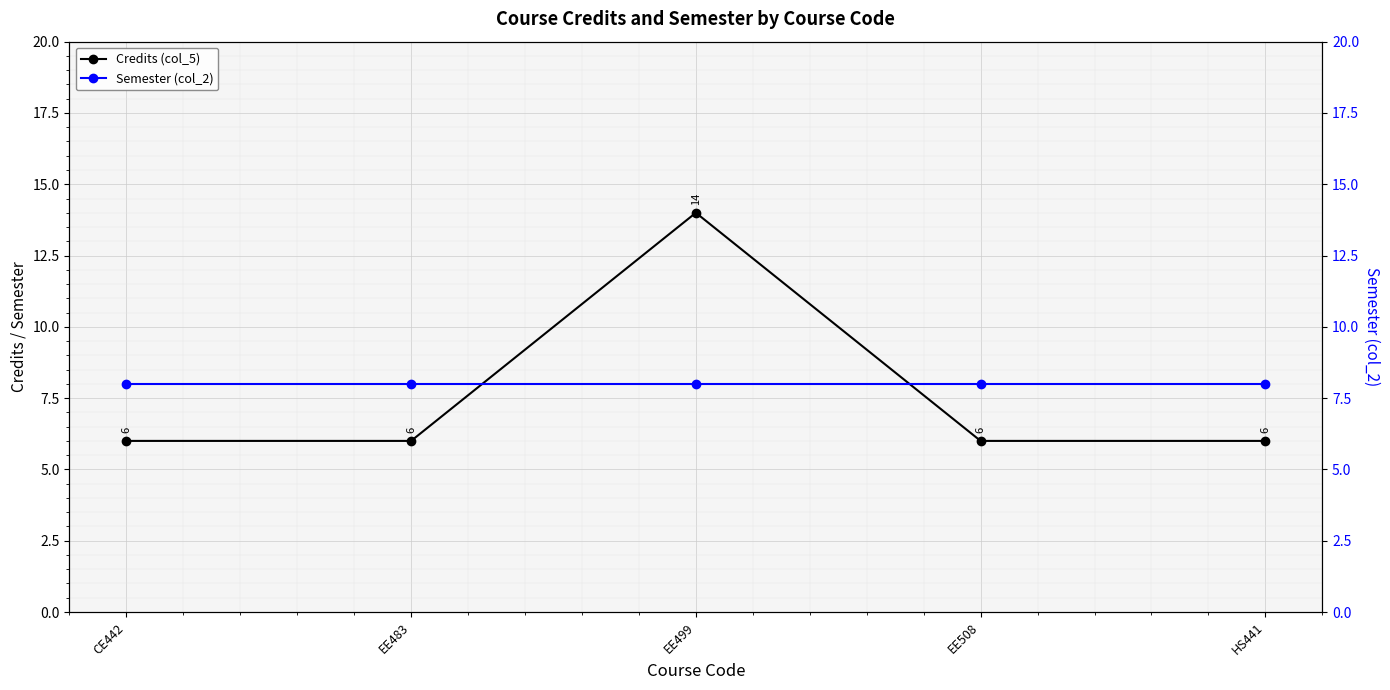

Is the value of Semester (col_2) at CE442 greater than the value of Credits (col_5) at CE442?

Yes